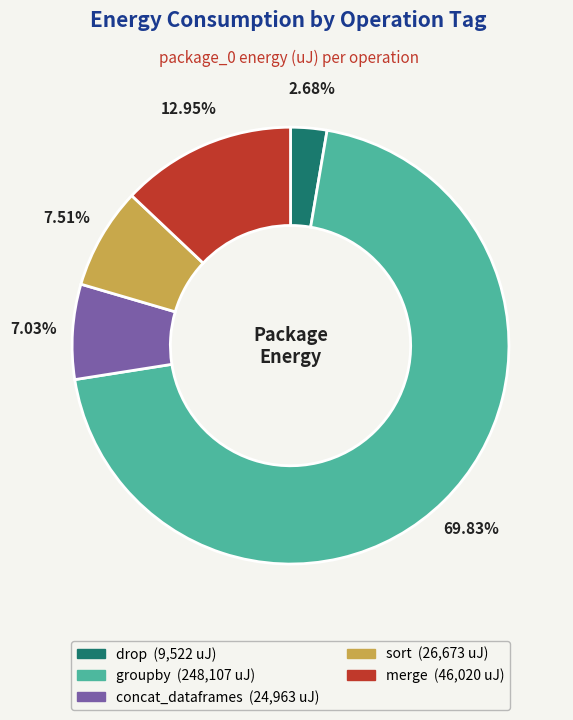

How many slices are in this pie chart?

5